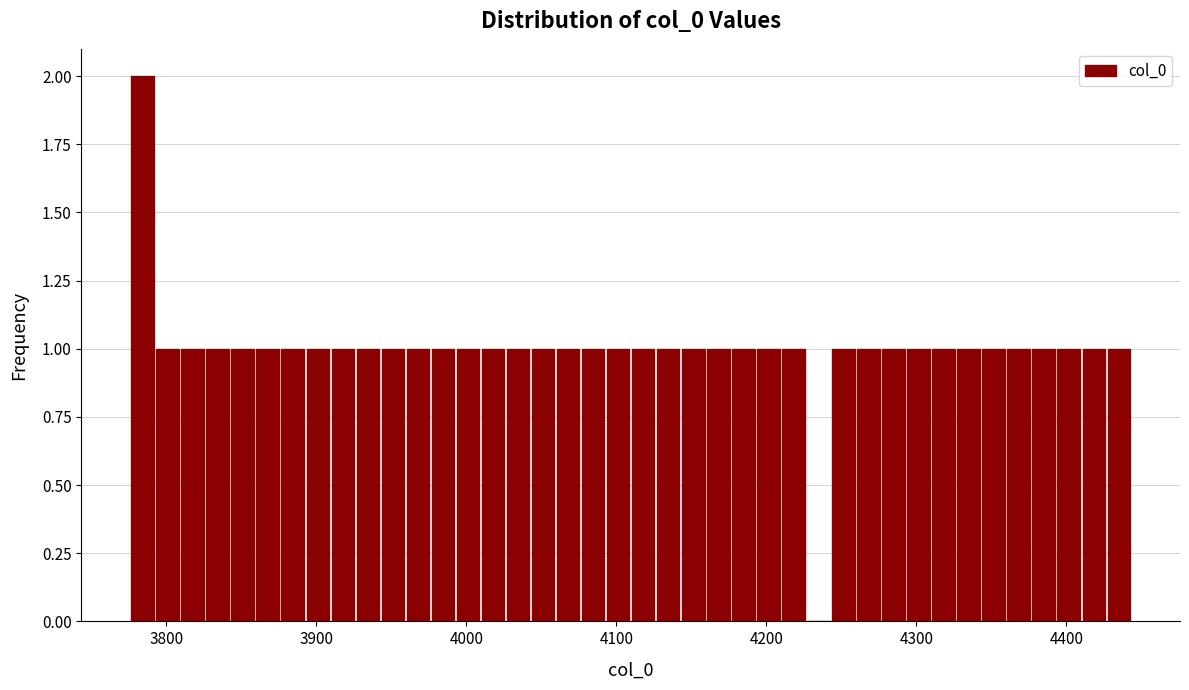

Around what value on the x-axis is the tallest bar? Give the approximate position of its centre, as read against the axis.

3780